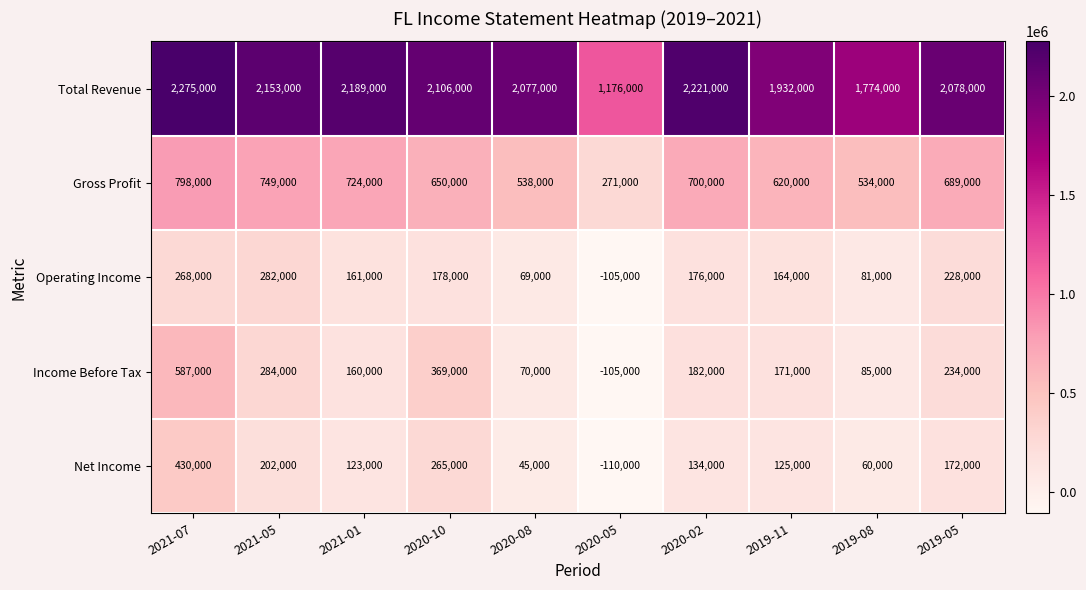

What is the difference between the highest and lowest values at 2021-01?

2066000